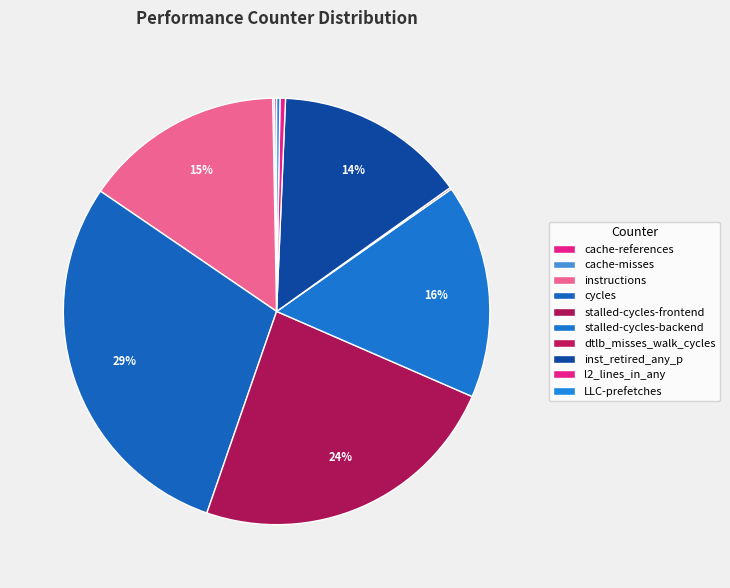

To the nearest percent, what is the combined percentage of stalled-cycles-backend and LLC-prefetches?

17%